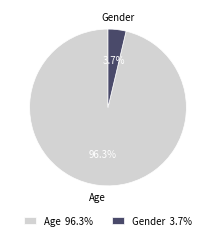

True or false: Age accounts for 96% of the total.

True